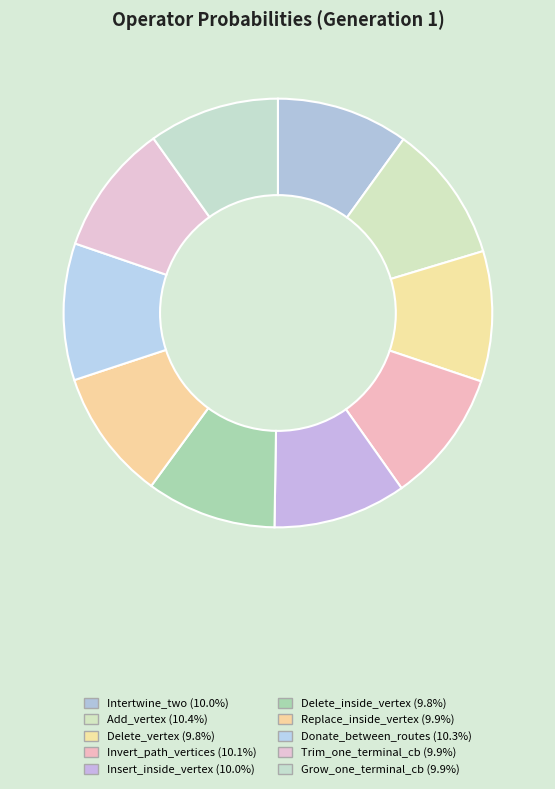

Does Donate_between_routes represent more than half of the total?

No